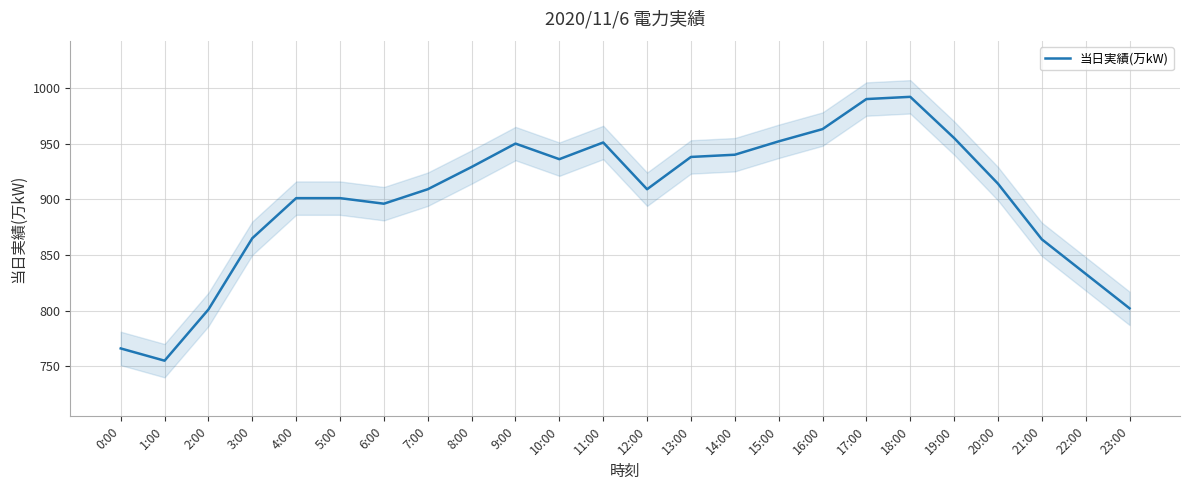

What is the value of the 20th point from the left?

955